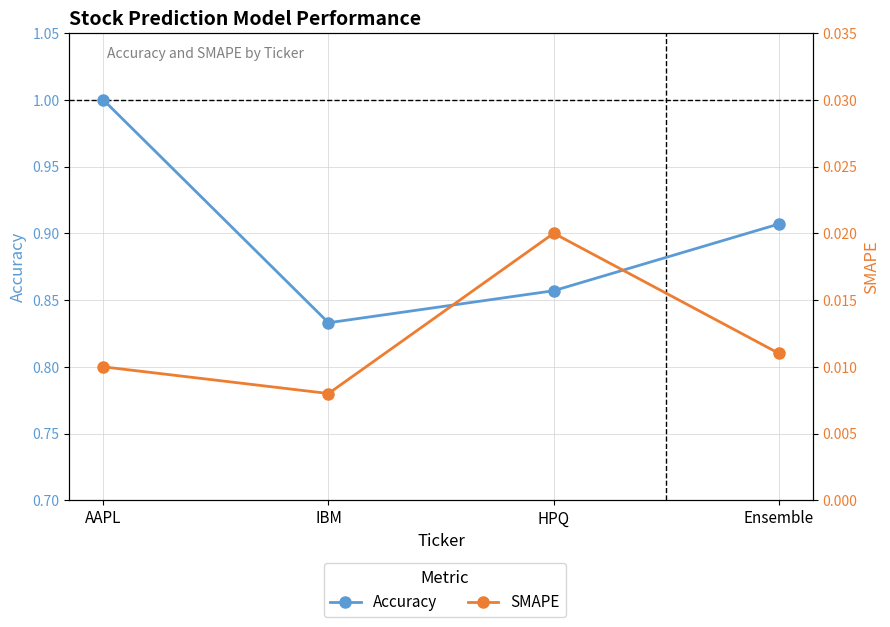

Does the chart have visible grid lines?

Yes